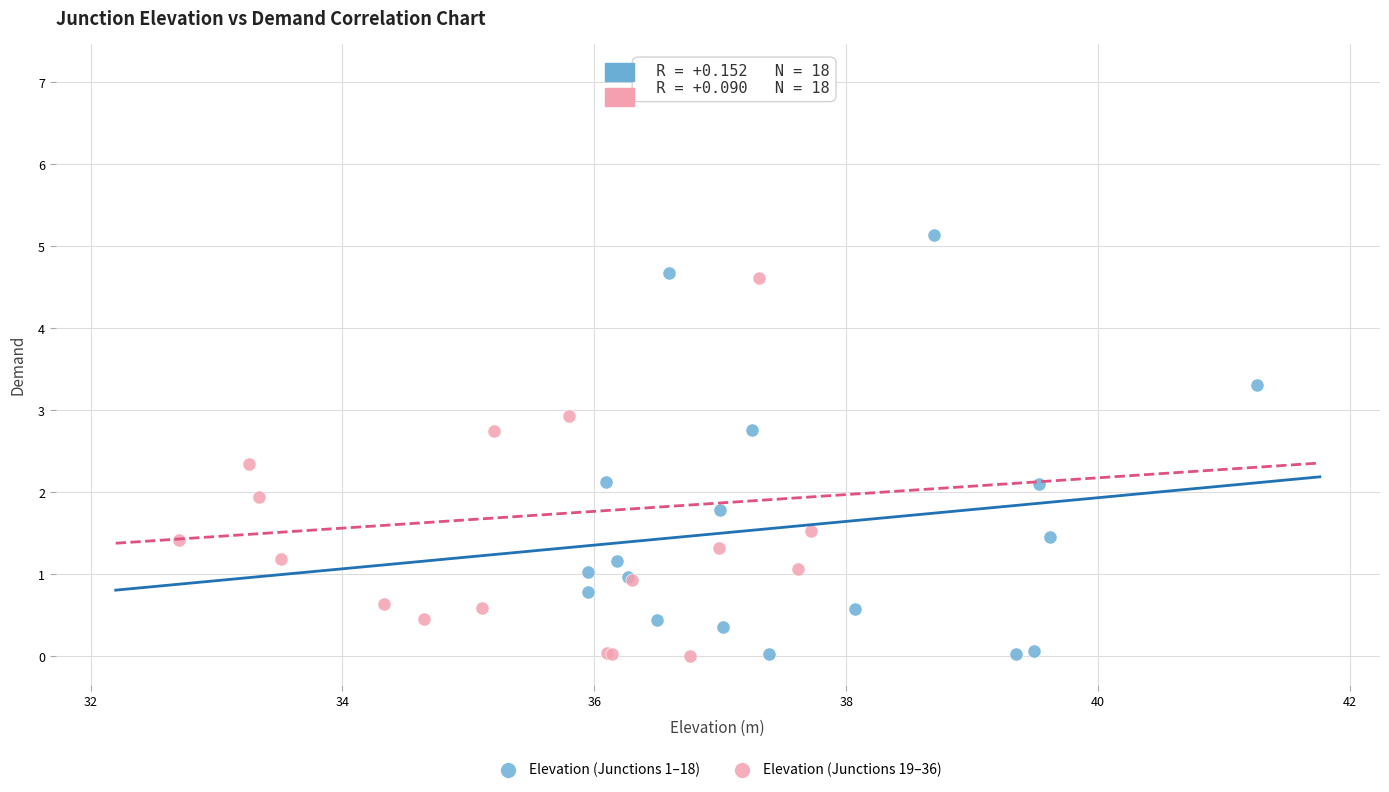

Which series contains the highest Y value?

Elevation (Junctions 19–36)